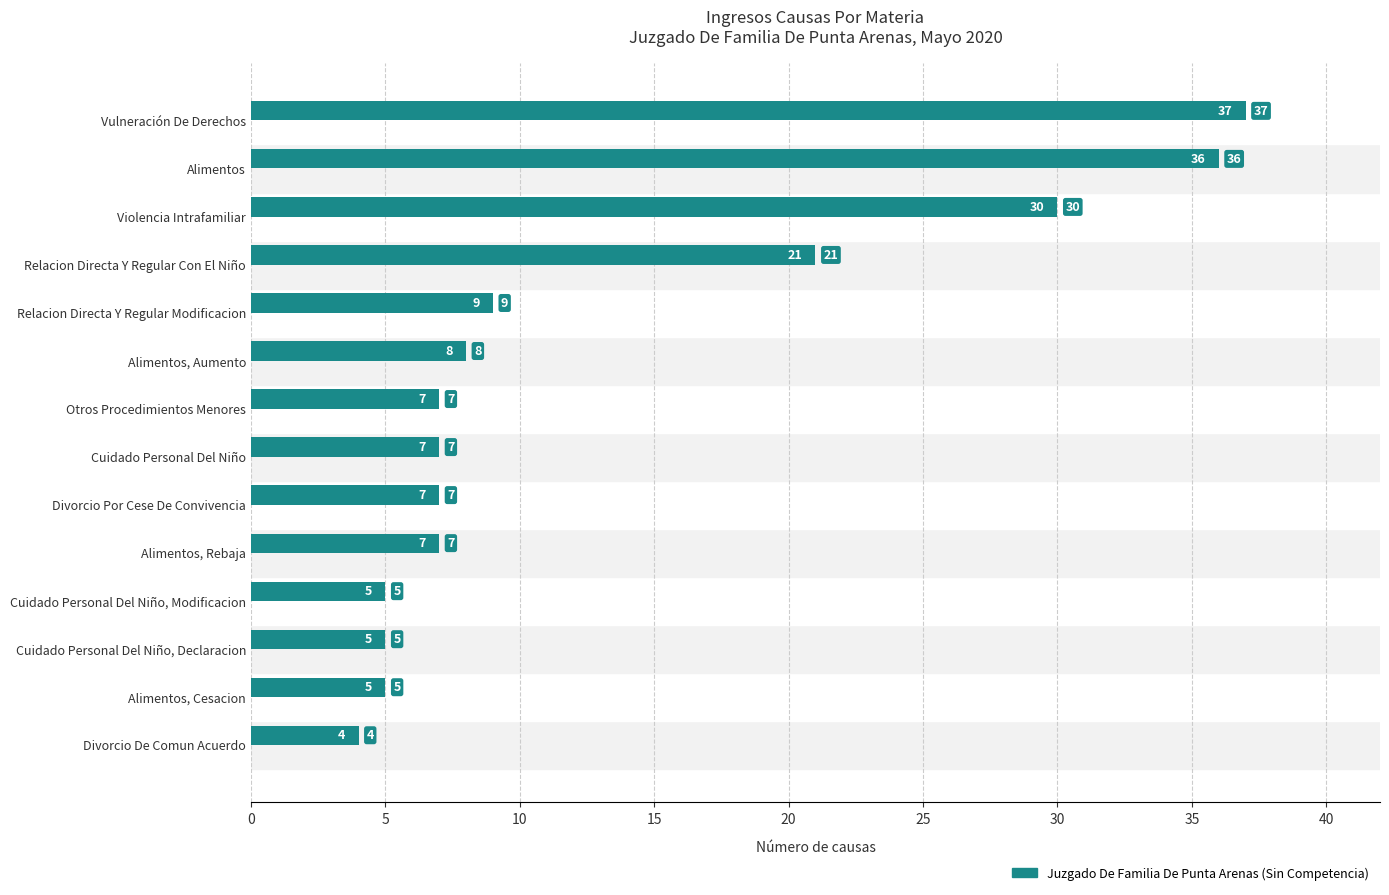

Between Cuidado Personal Del Niño, Modificacion and Alimentos, Aumento, which is larger?

Alimentos, Aumento